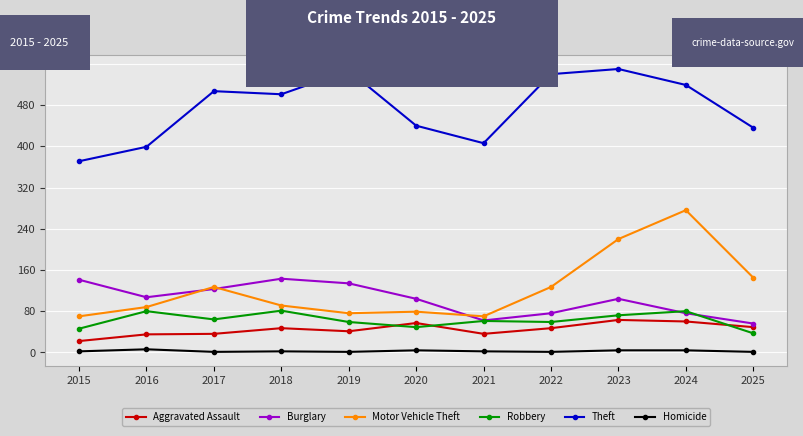

Which series has the largest range (max minus min)?

Motor Vehicle Theft